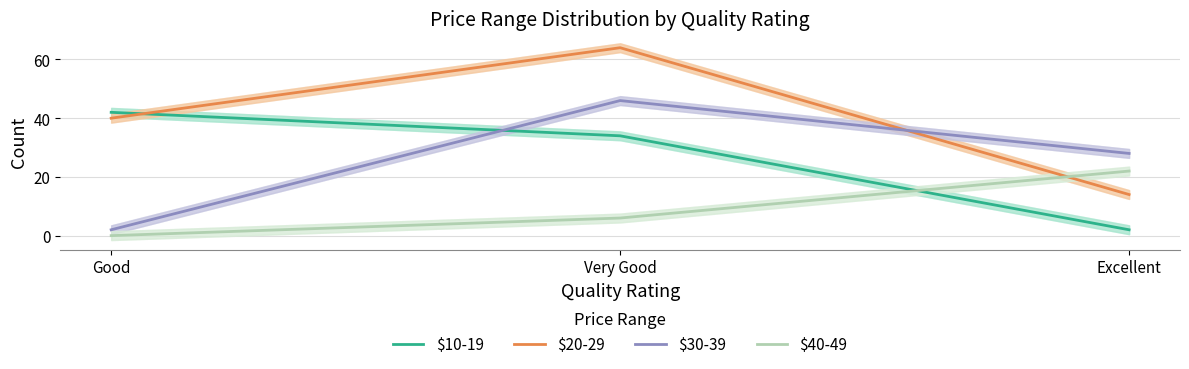

What is the value of the $30-39 point at the 1st from the left?

2